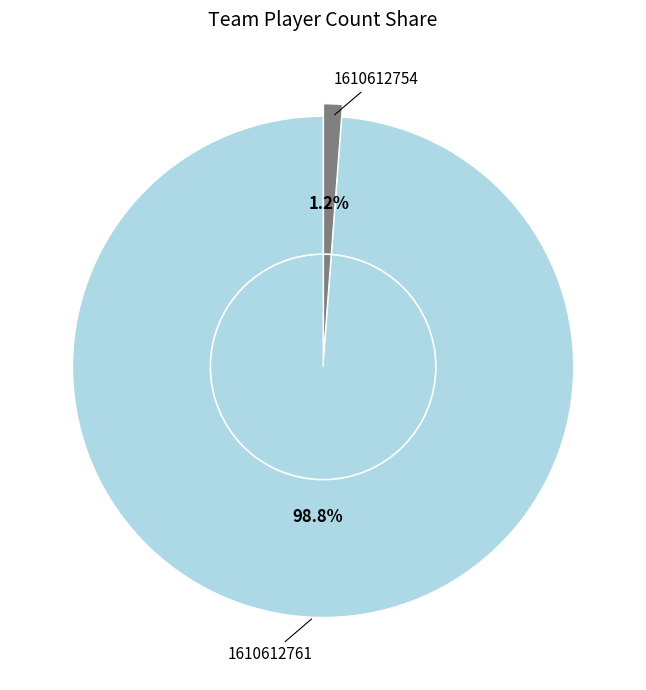

Which has a higher value, 1610612761 or 1610612754?

1610612761